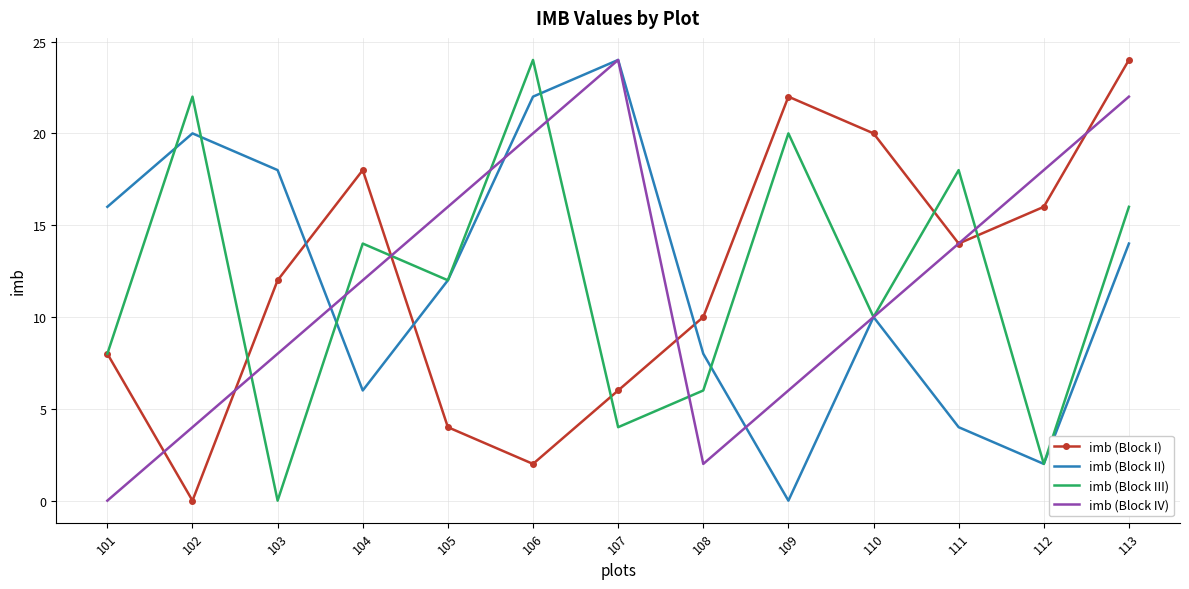

Rank the categories by imb (Block I) value from lowest to highest.

102, 106, 105, 107, 101, 108, 103, 111, 112, 104, 110, 109, 113